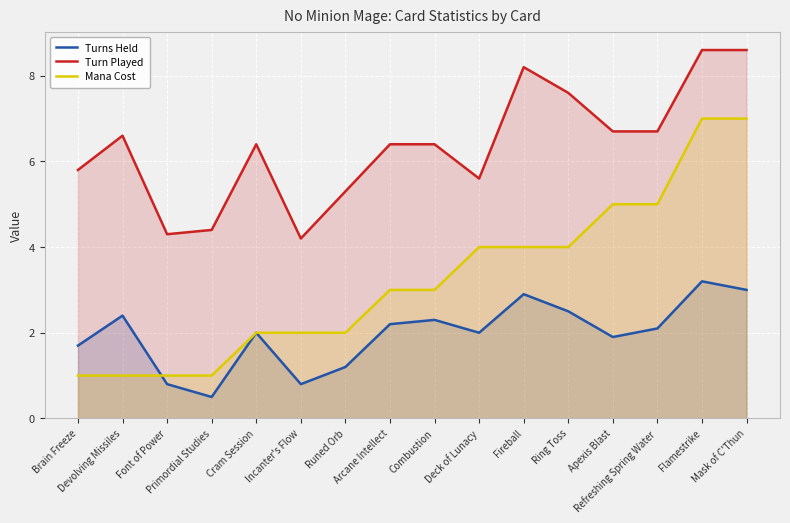

What is the greatest value displayed?

8.6